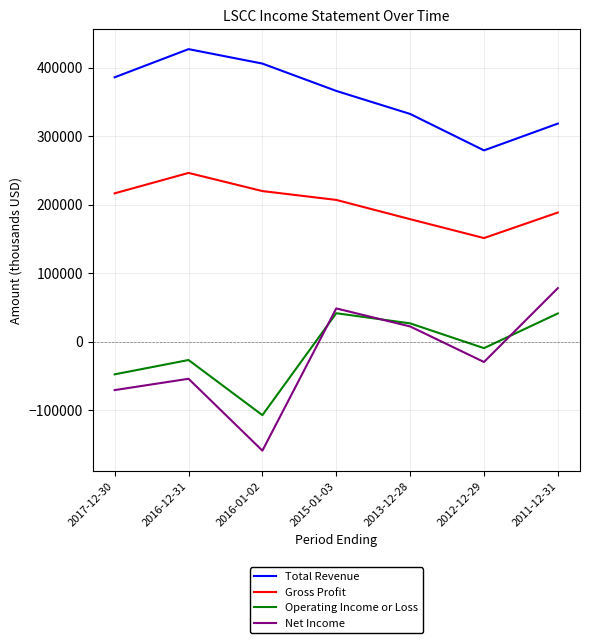

True or false: Operating Income or Loss has more than 0 points higher than both neighbors.

True